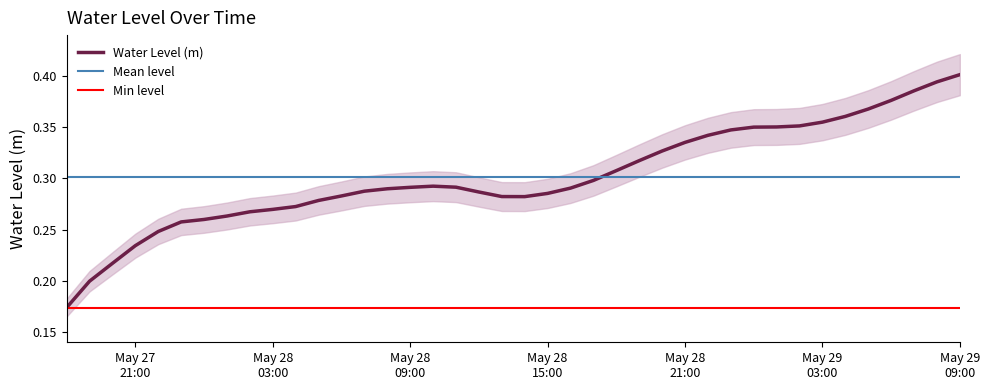

Which label corresponds to the largest value in the chart?

May 29 09:00